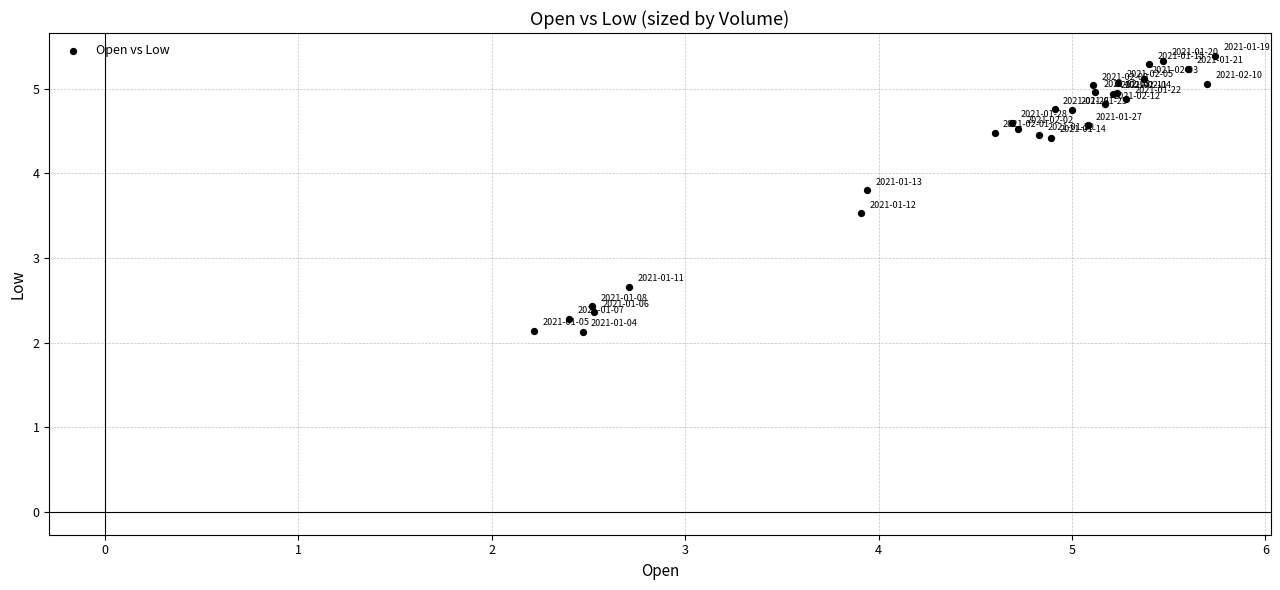

What Y value in the scatter plot is closest to 3?

2.7